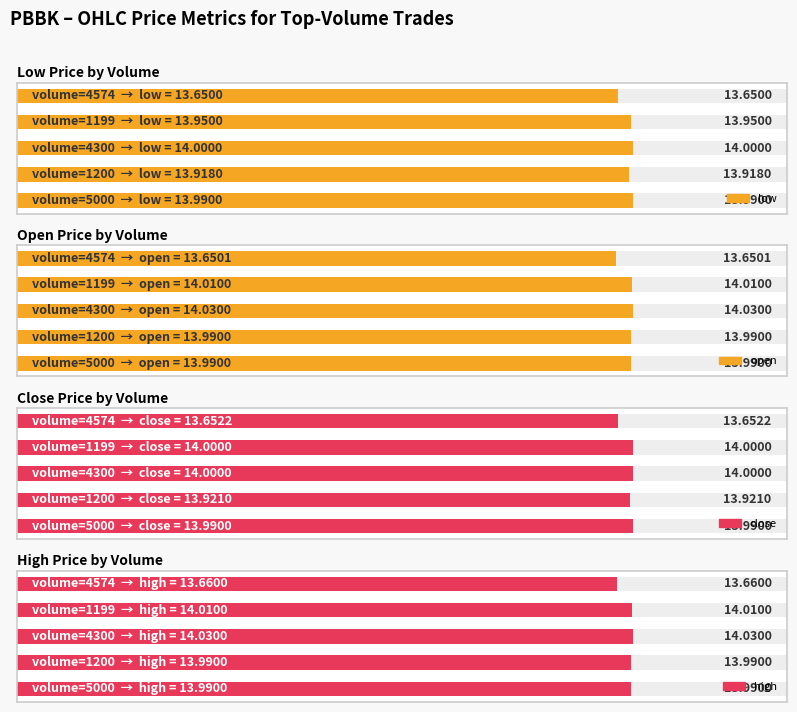

What is the sum of all high values?

69.7